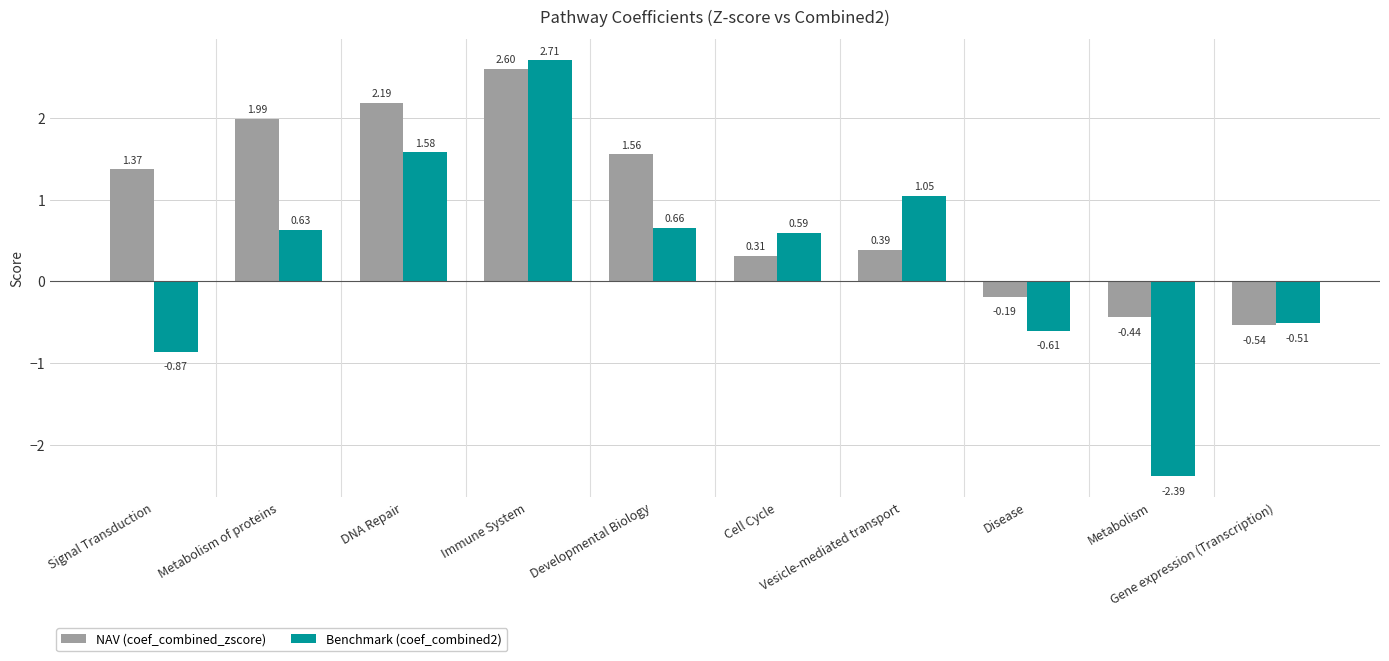

What is the difference between the maximum and minimum values in the NAV (coef_combined_zscore) series?

3.1